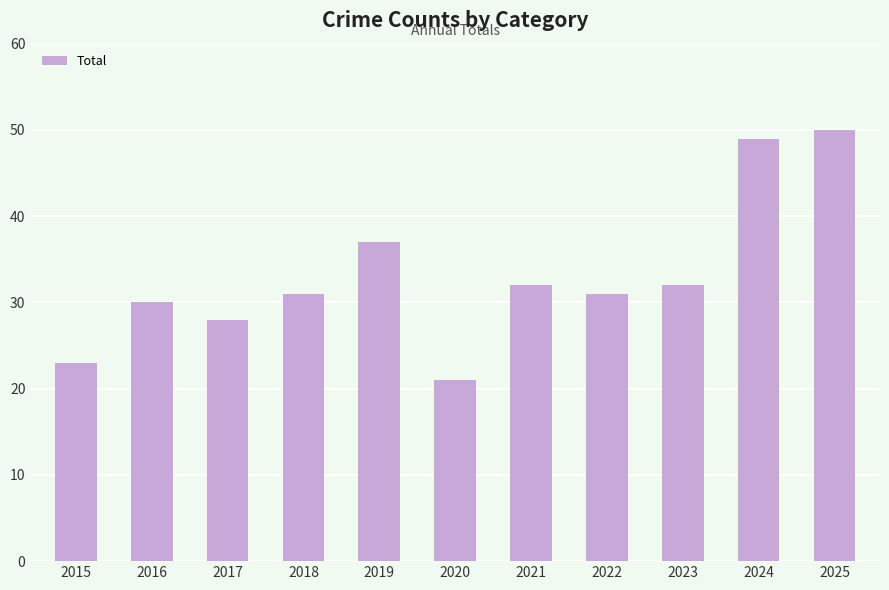

What is the value of the 10th bar from the left?

49